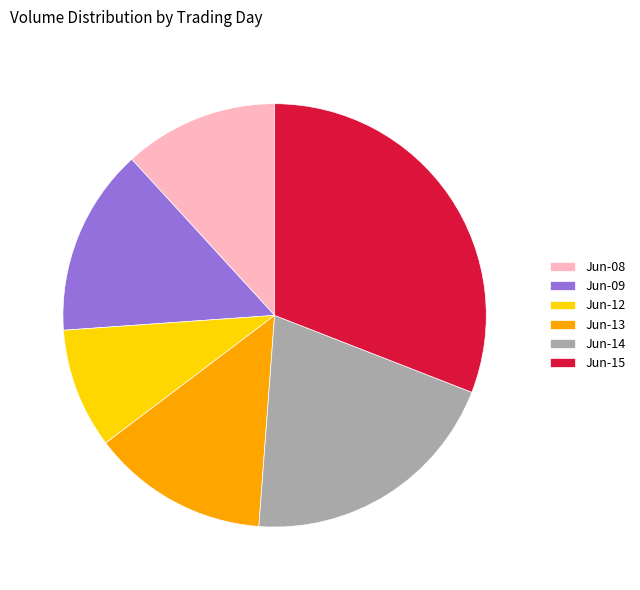

Does any single category account for the majority?

No